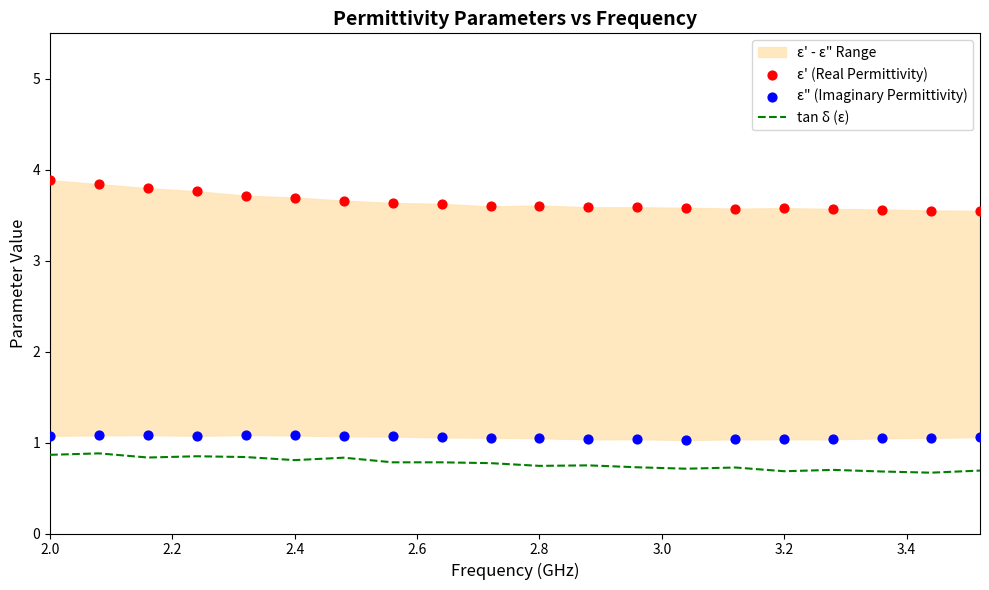

What is the highest value of the tan δ (ε) series?

0.9